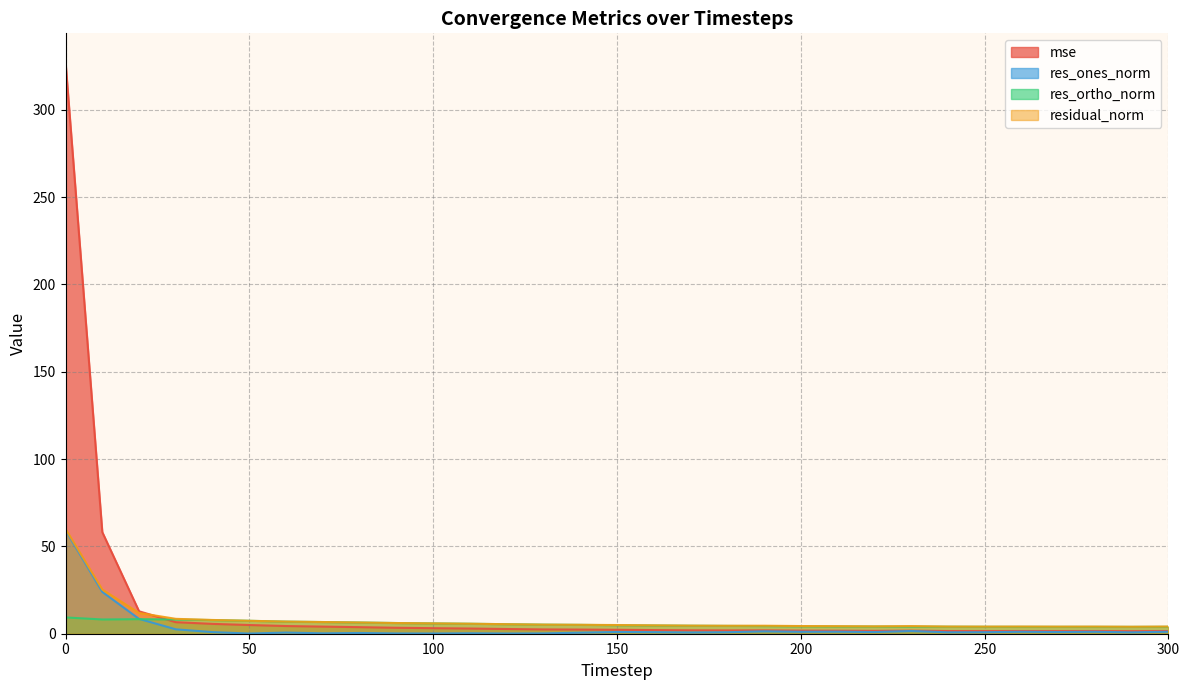

What are all the series names shown in the legend?

mse, res_ones_norm, res_ortho_norm, residual_norm